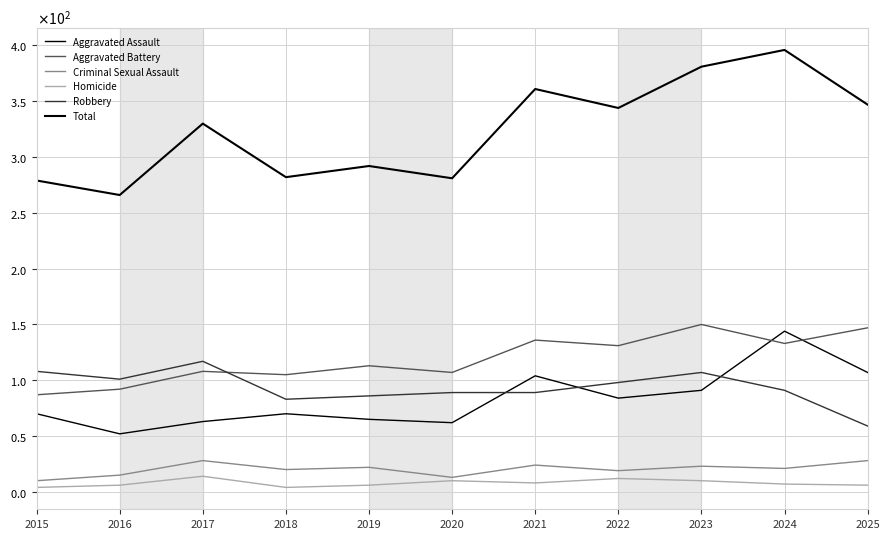

What is the value of the Homicide point at the 7th from the left?

8